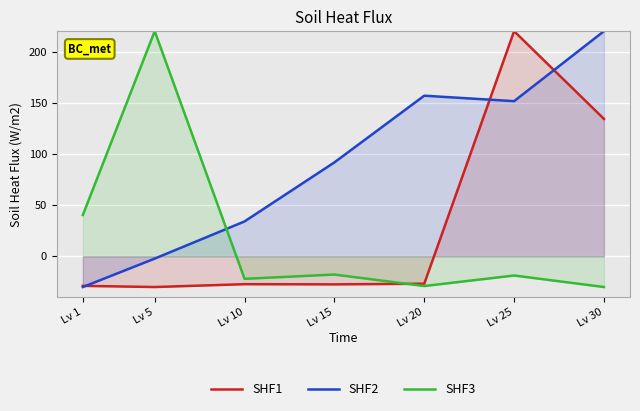

Which series ends up on top after the final intersection of SHF3 and SHF1?

SHF1